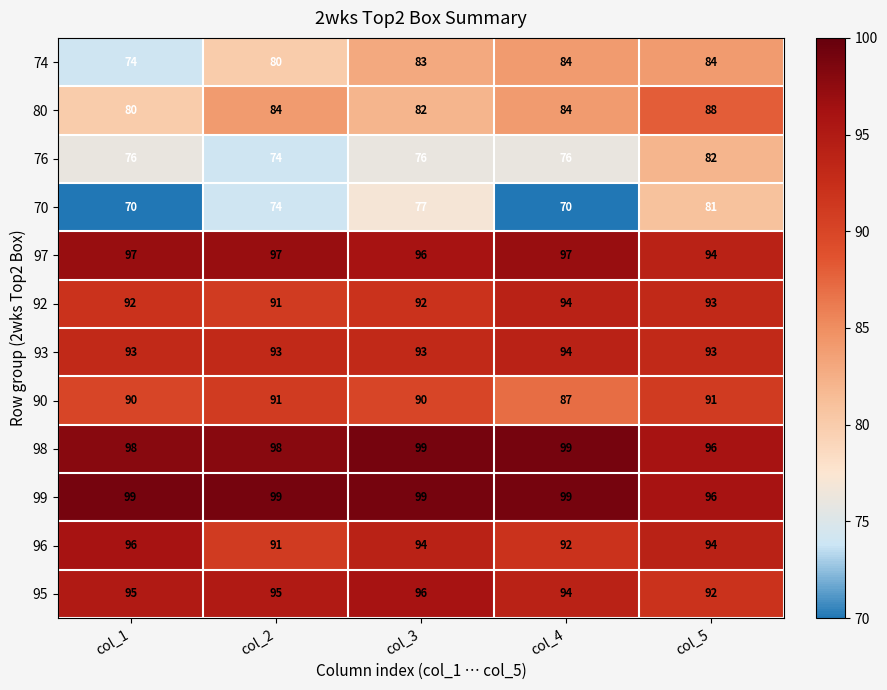

Which series has the widest spread of values?

70